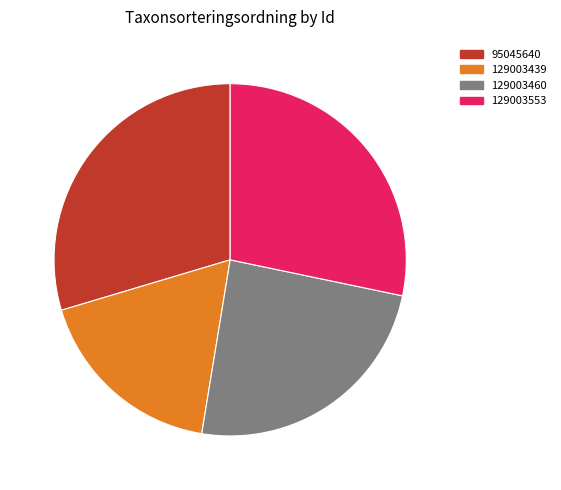

To the nearest percent, what portion does 129003439 represent?

18%